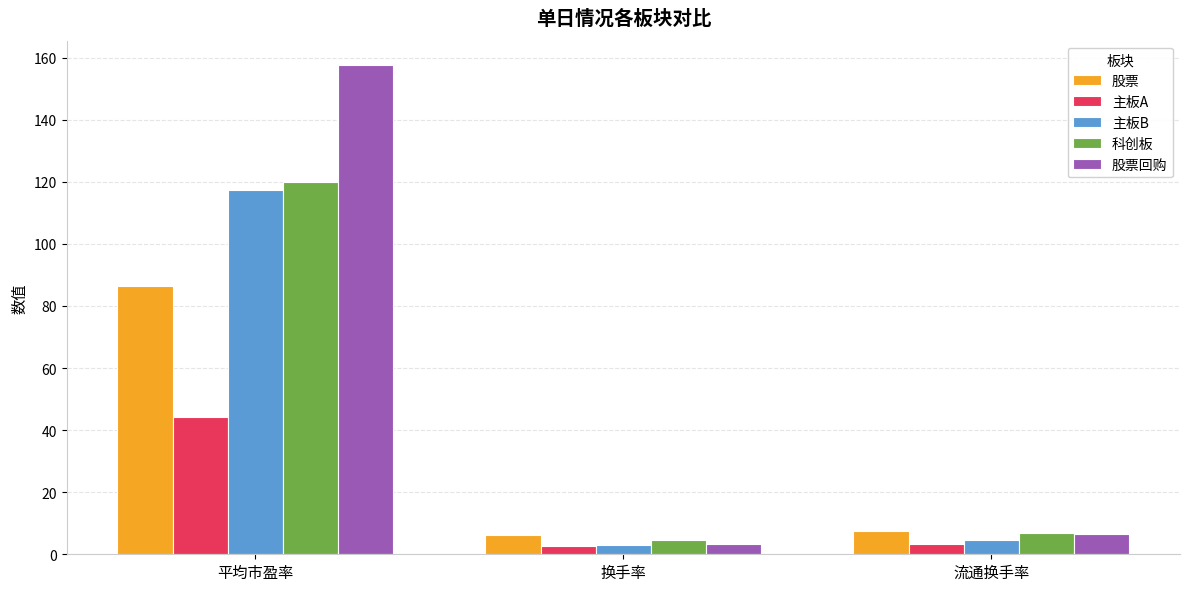

Count the number of categories in the chart.

3